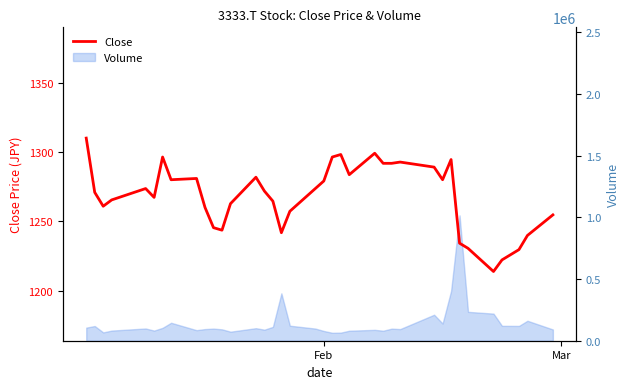

How many interior local valleys (lower than both neighbors) does the data have?

8